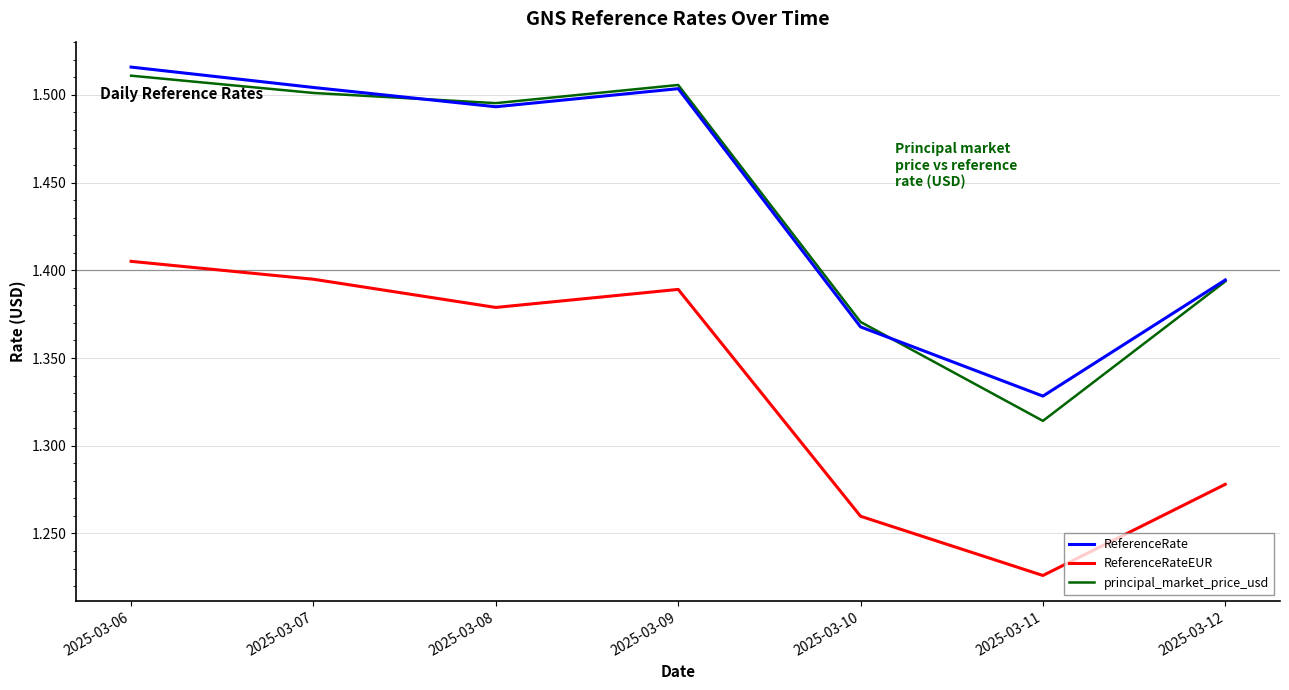

Where is ReferenceRate nearest to the value 1?

2025-03-11